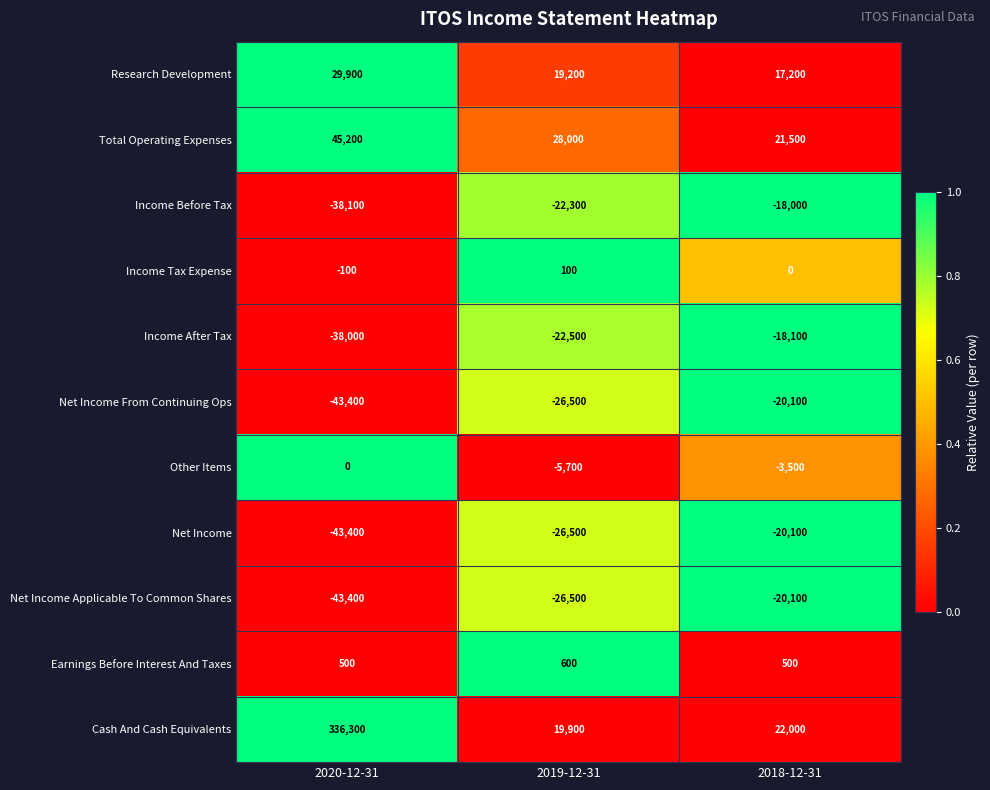

Rank the categories by Net Income Applicable To Common Shares value from highest to lowest.

2018-12-31, 2019-12-31, 2020-12-31